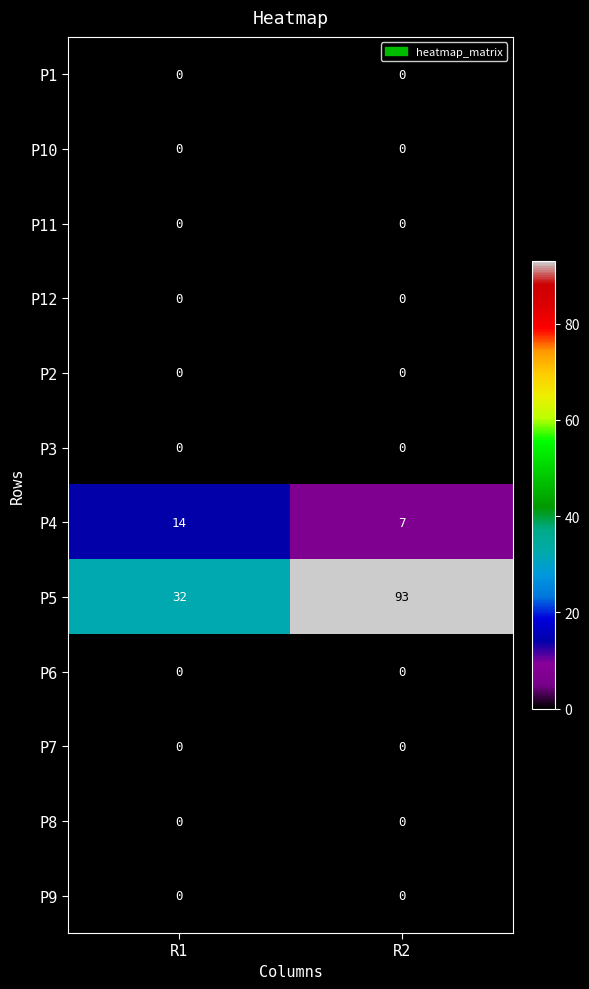

Count the number of data series in this chart.

12